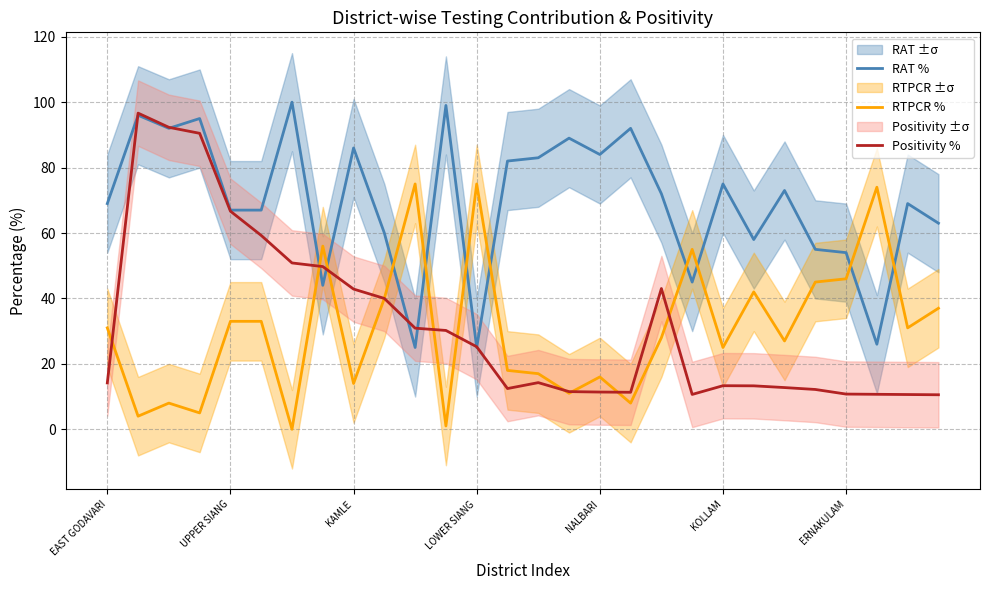

How many times do RAT % and RTPCR % cross each other?

10